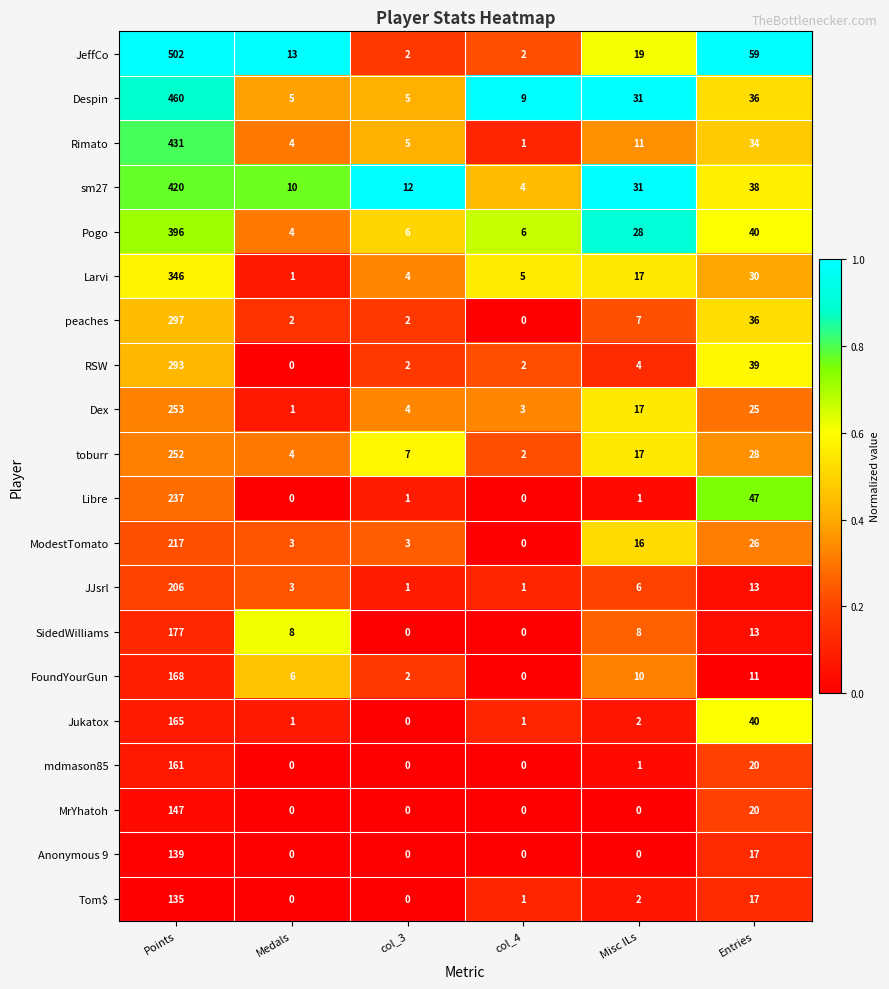

What is the difference between the Libre values at col_3 and Entries?

46